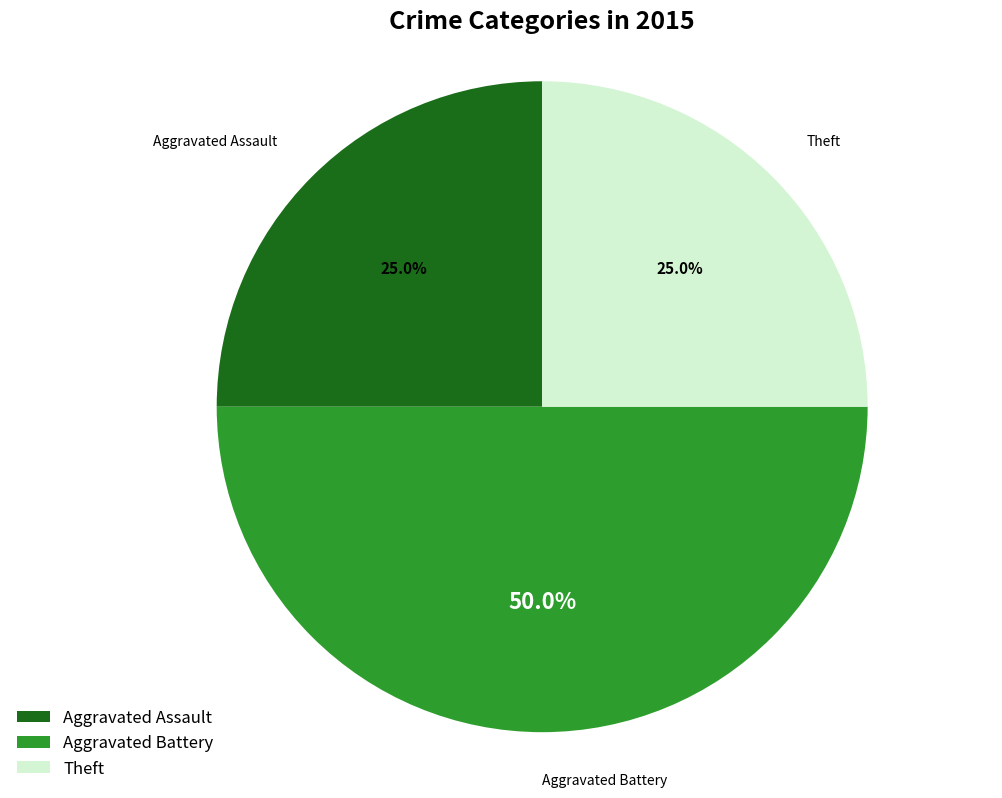

Between Aggravated Battery and Aggravated Assault, which is larger?

Aggravated Battery